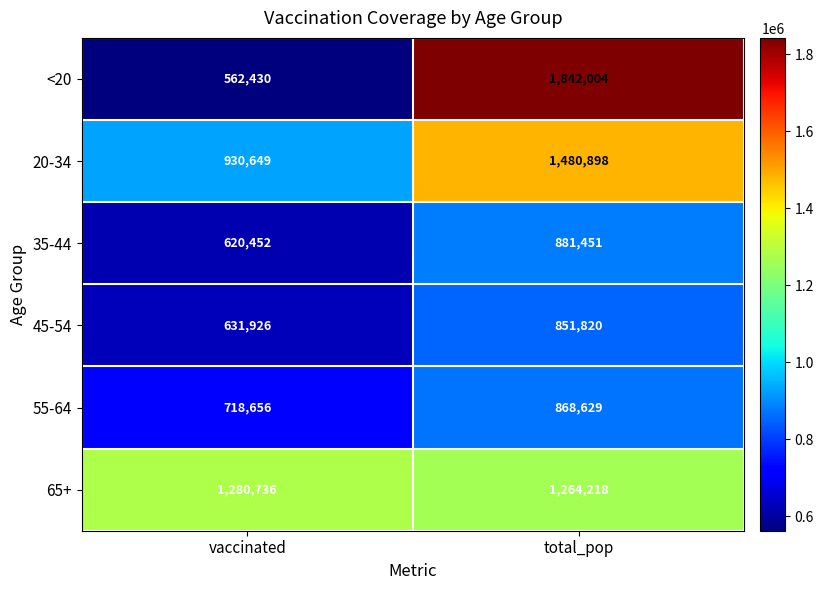

At how many categories does at least one series exceed 1761210?

1